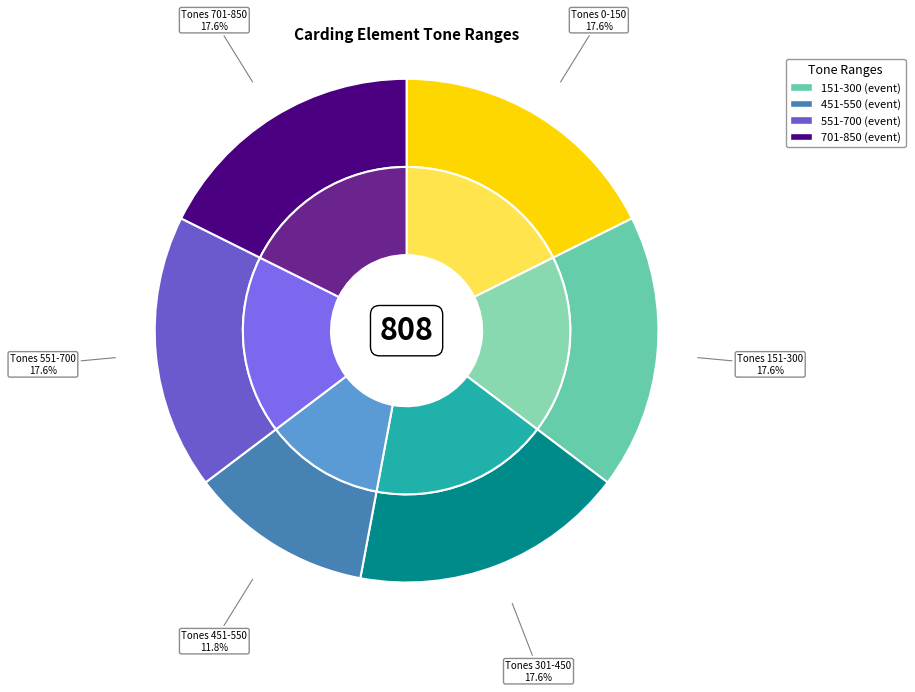

Is 301-450 the majority of the pie?

No